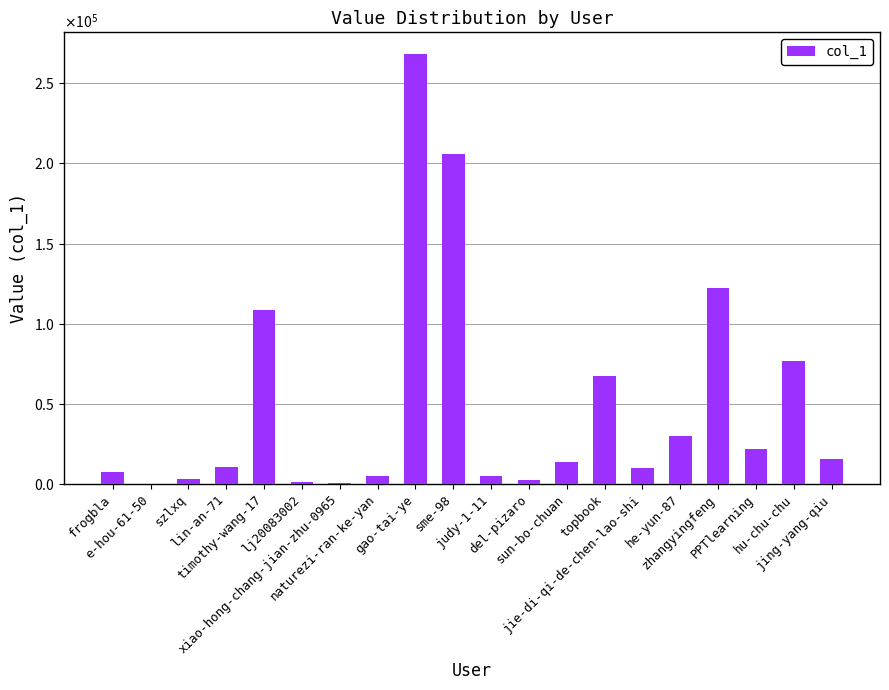

What is the change in value from frogbla to naturezi-ran-ke-yan?

-3032